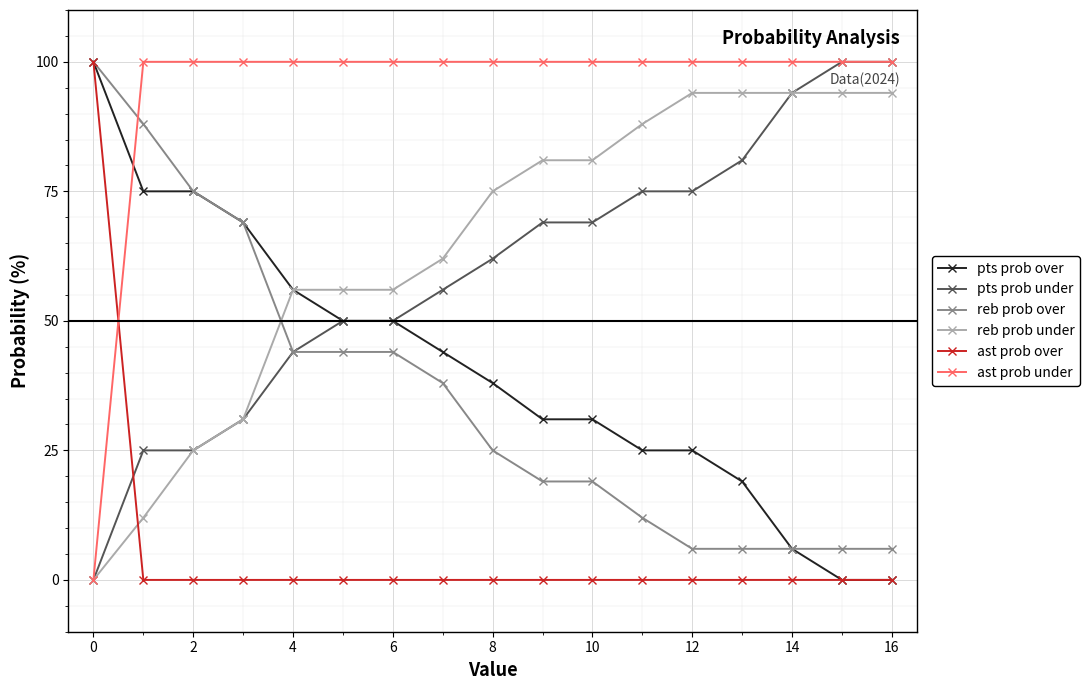

How many positive values does the ast prob under series have?

16